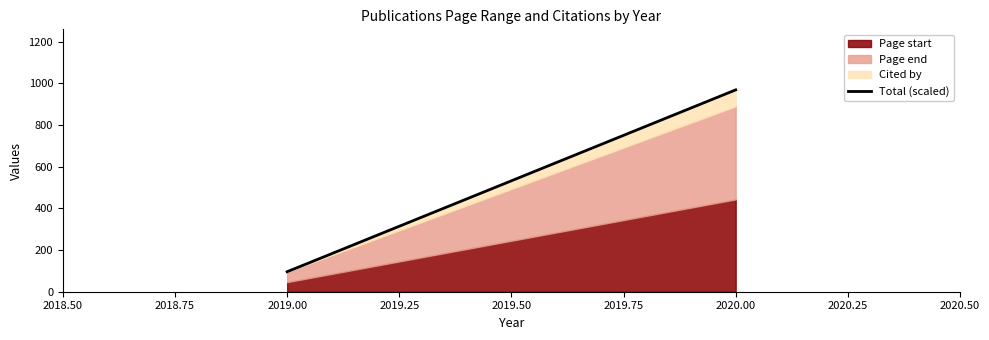

What is the minimum value for Page start?

46.0